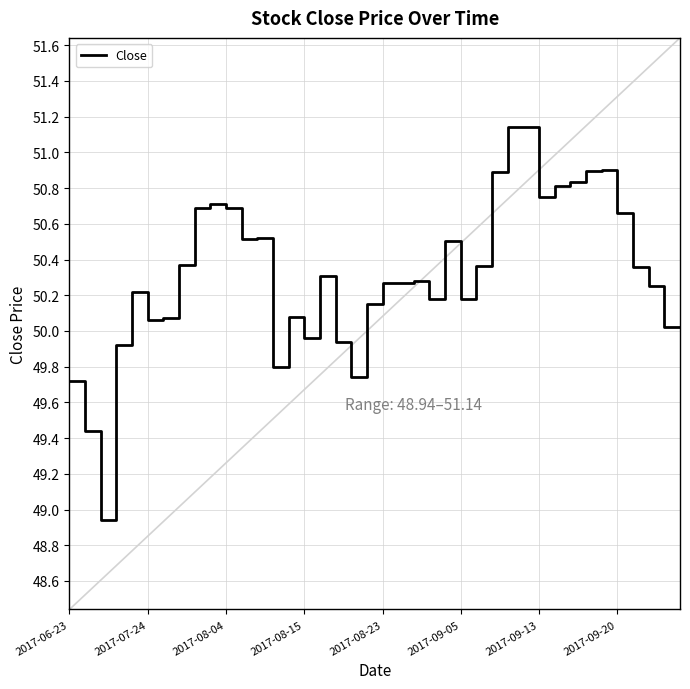

The Close series shows 22.9 at 2017-08-23. True or false?

False